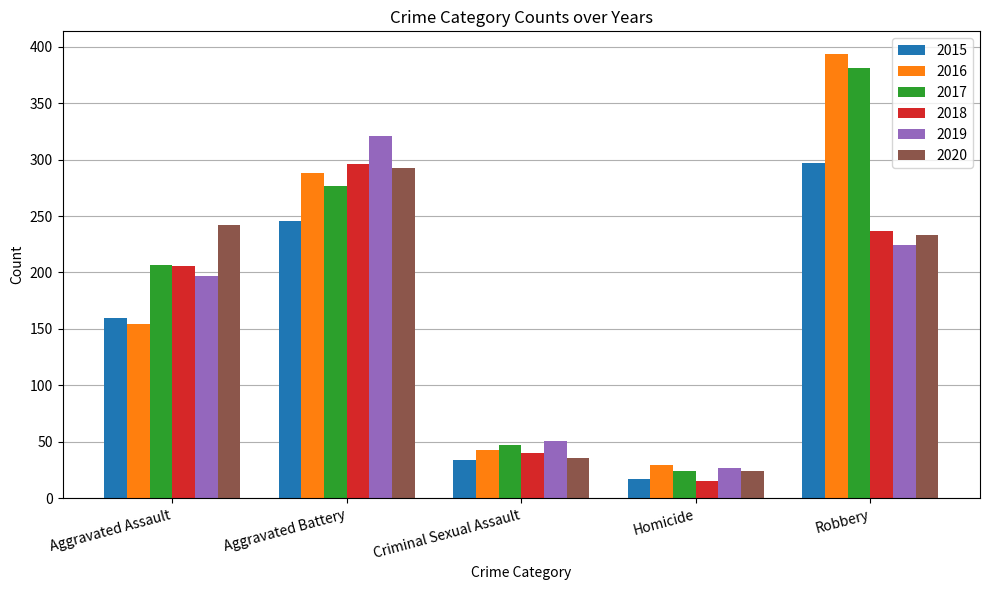

What are all the series names shown in the legend?

2015, 2016, 2017, 2018, 2019, 2020